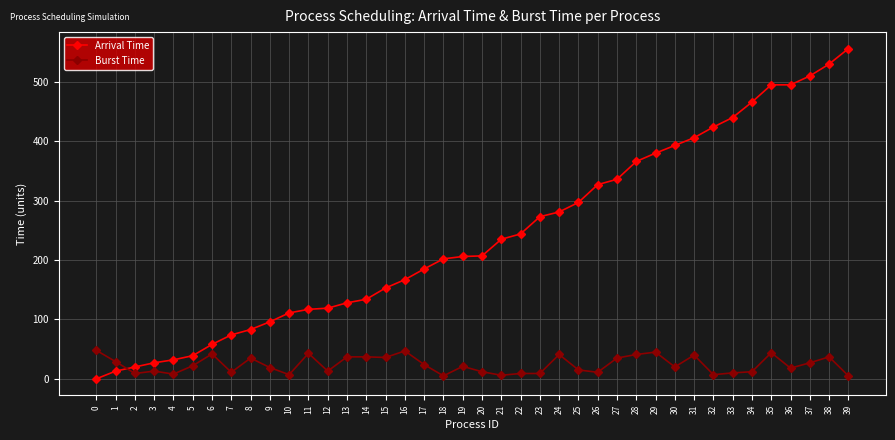

At 23, list the series in order from largest to smallest.

Arrival Time, Burst Time